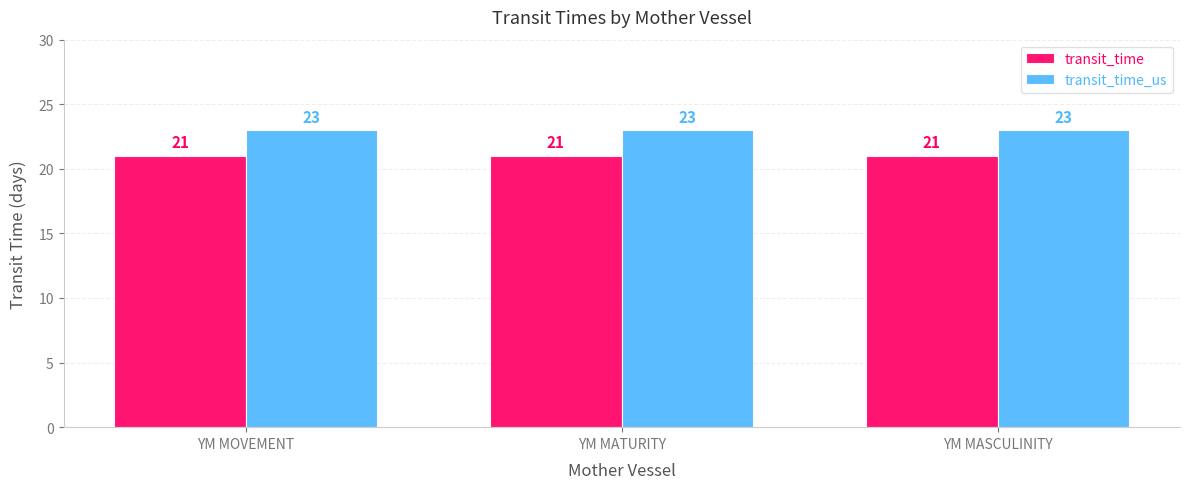

Reading right to left, extract all data points from this chart.

transit_time: YM MASCULINITY=21	YM MATURITY=21	YM MOVEMENT=21
transit_time_us: YM MASCULINITY=23	YM MATURITY=23	YM MOVEMENT=23